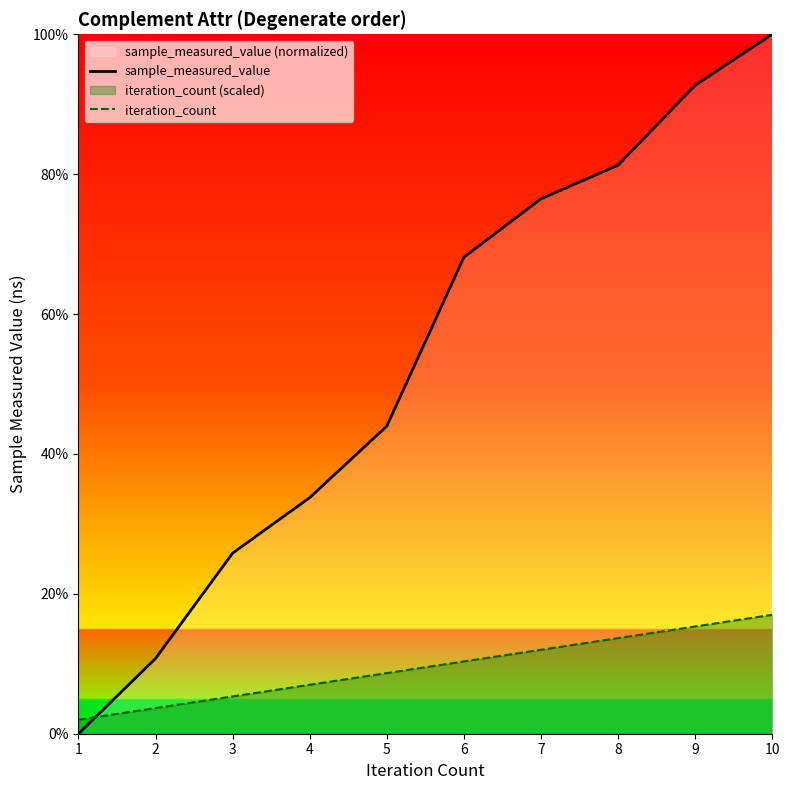

Where does the sample_measured_value series first go above 68?

6